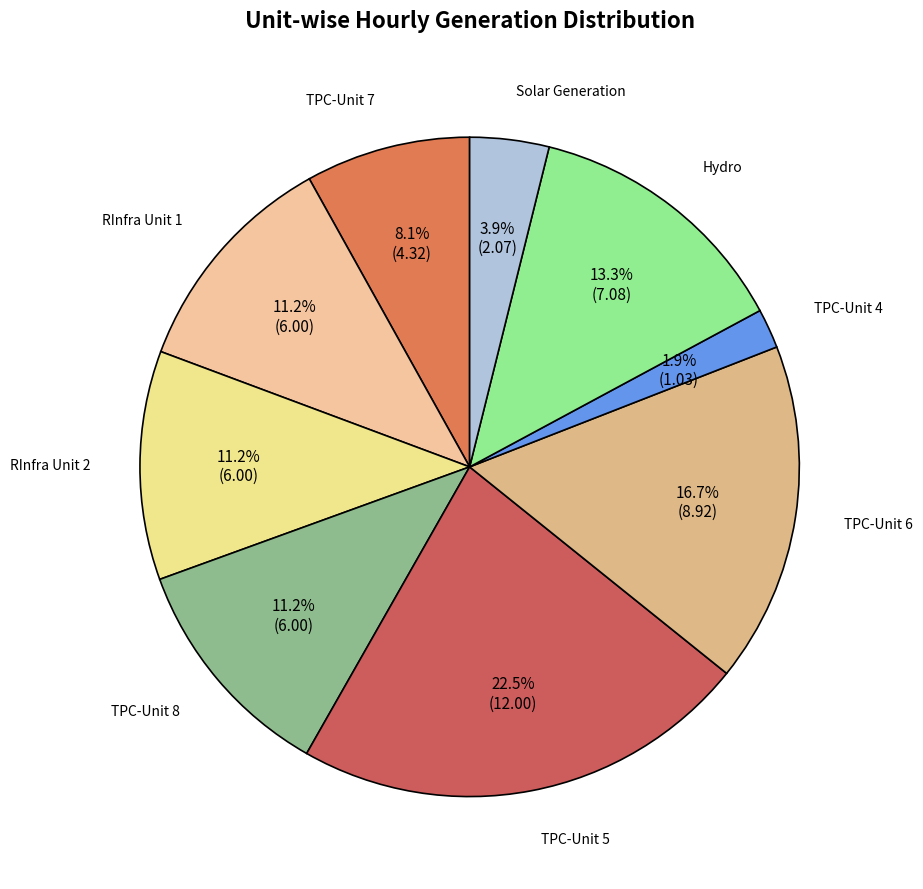

How many slices are in this pie chart?

9